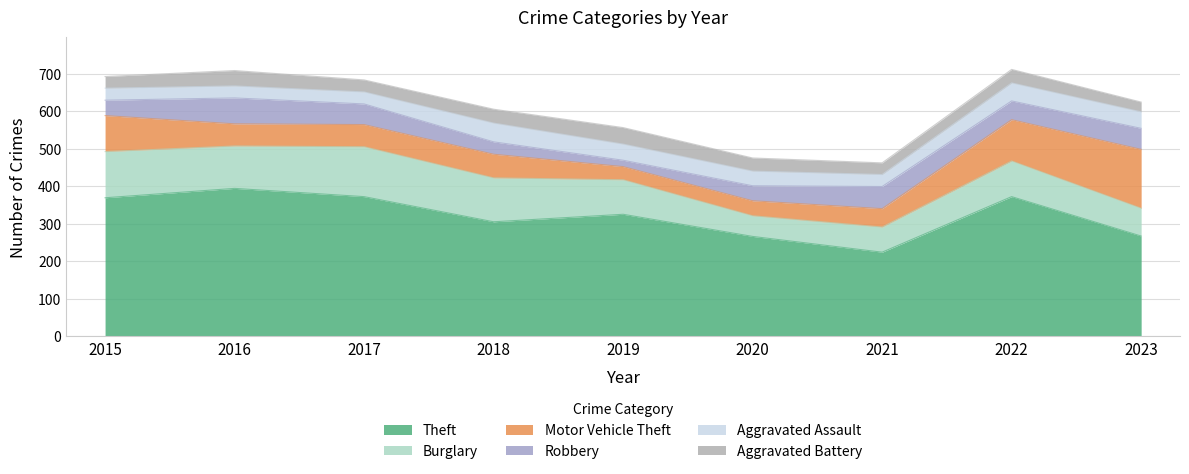

List the labels in order of Robbery value, largest first.

2016, 2021, 2023, 2017, 2022, 2015, 2020, 2018, 2019